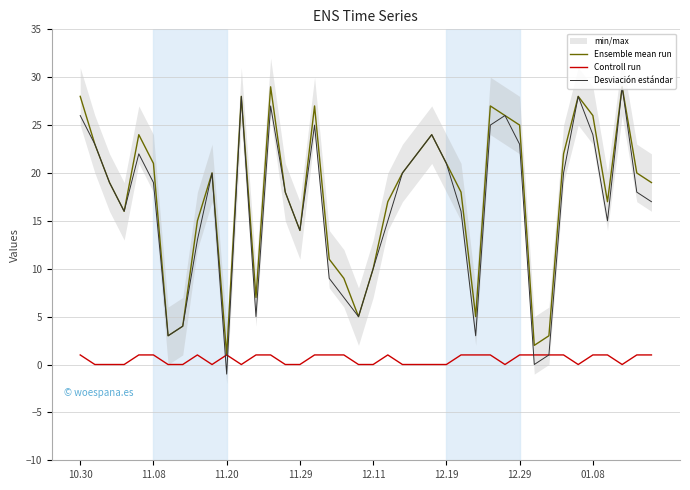

How many data points in Controll run are less than 1?

18